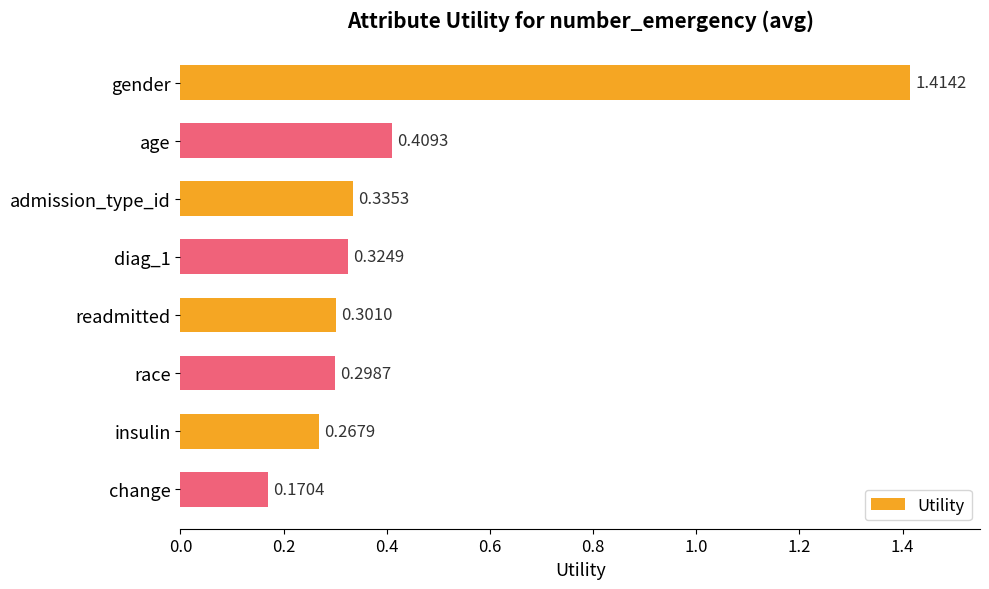

How many distinct data groups are displayed?

1